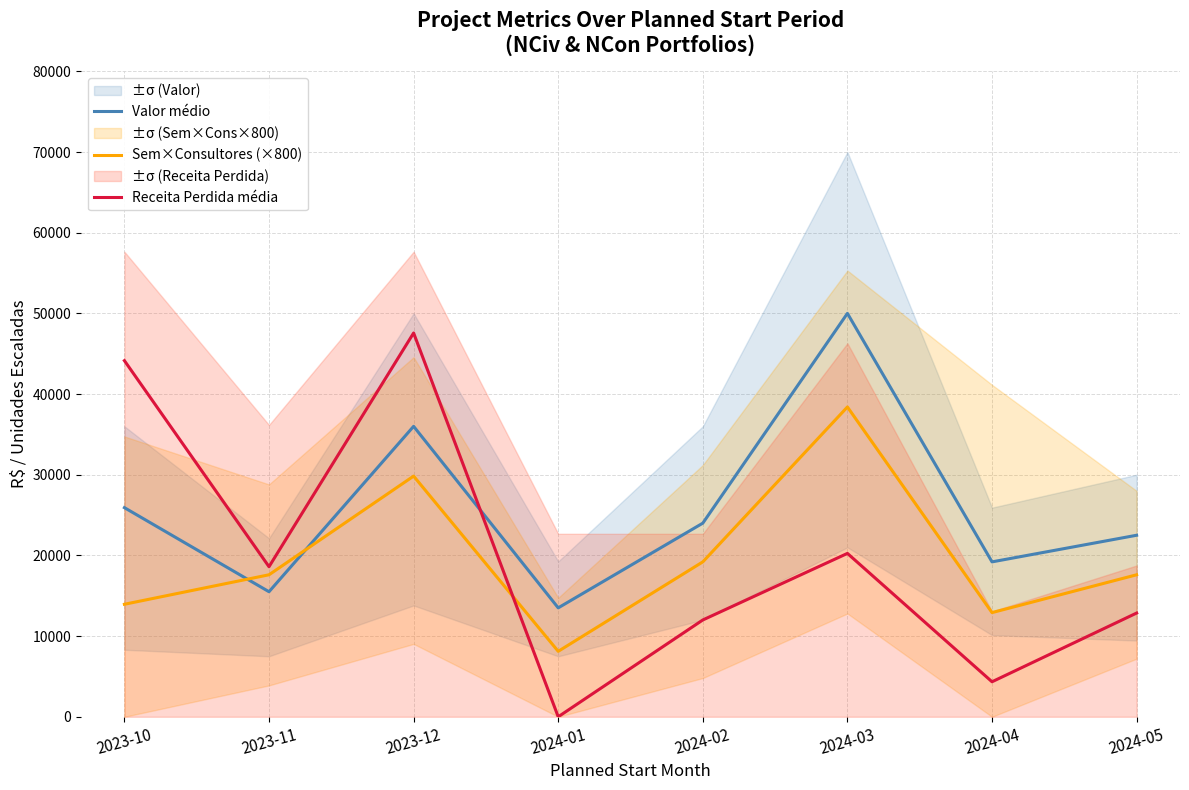

What is the value of the Receita Perdida média point at the 6th from the left?

20250.0